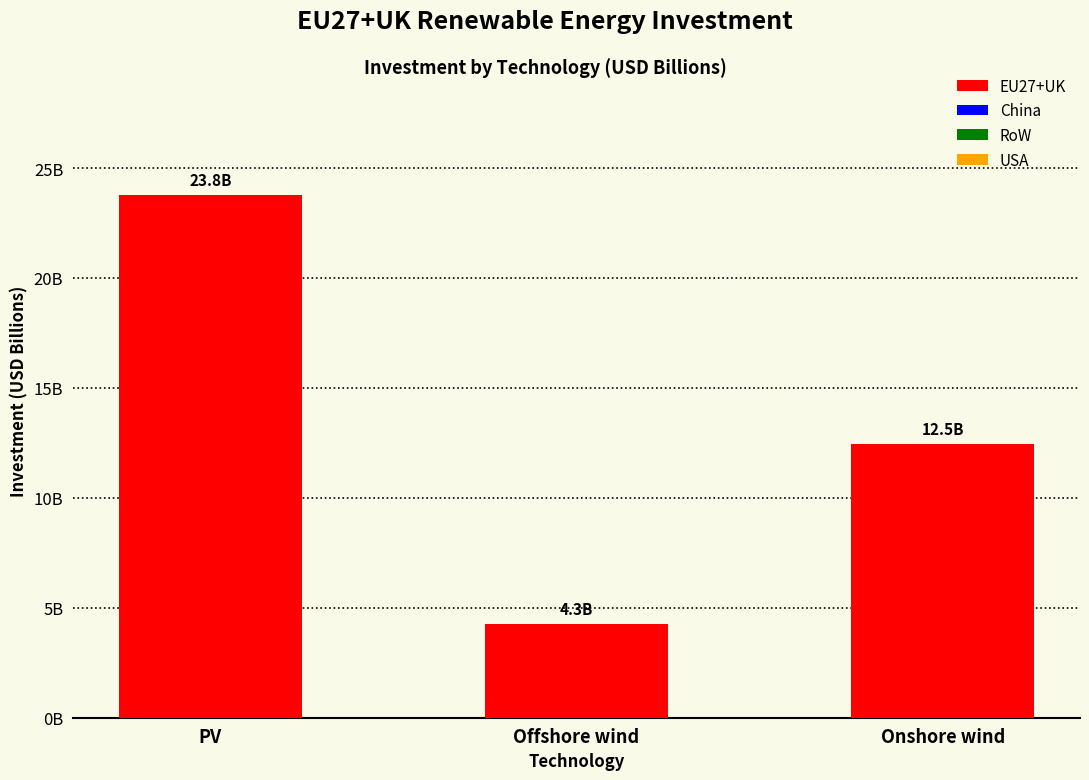

How many series are shown in this chart?

4